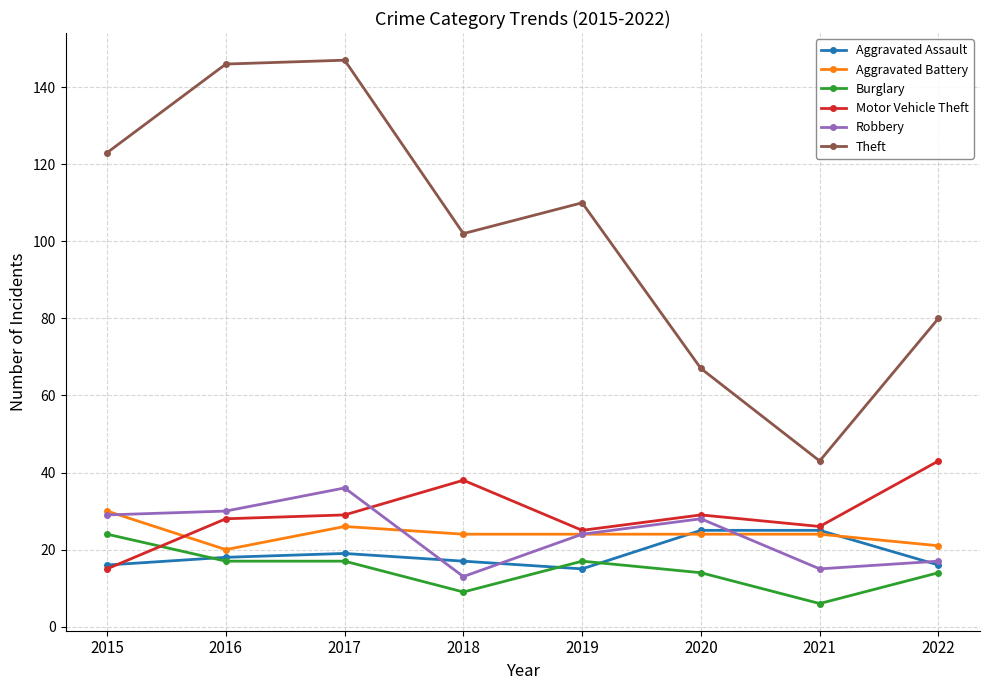

The value of Motor Vehicle Theft at 2021 is 26. True or false?

True